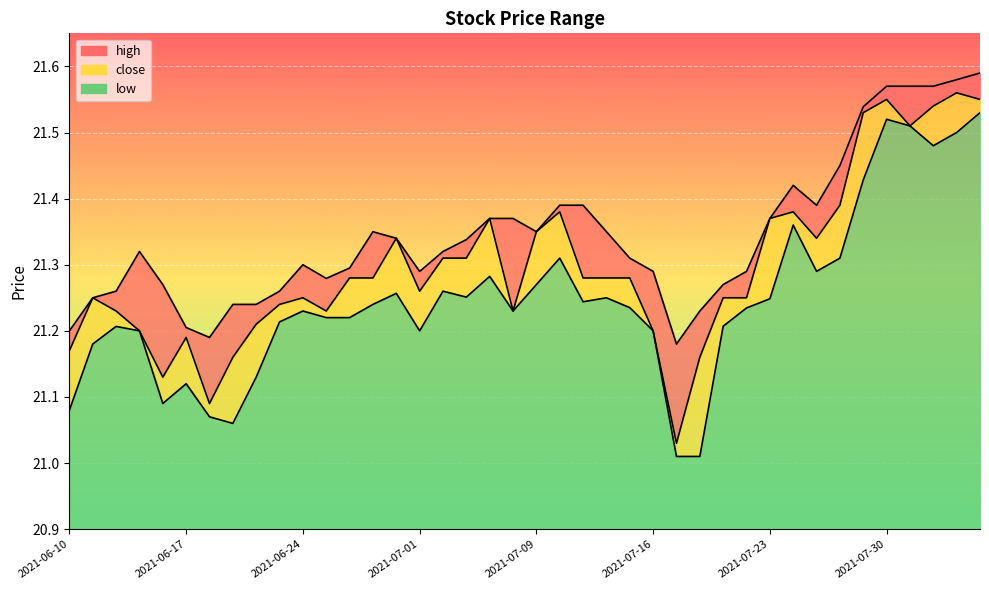

What is the average value of the high series?

21.3